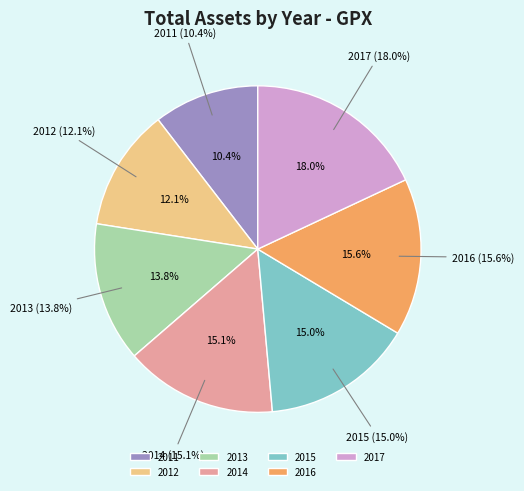

To the nearest percent, what is the difference between the largest and smallest slice percentages?

8%